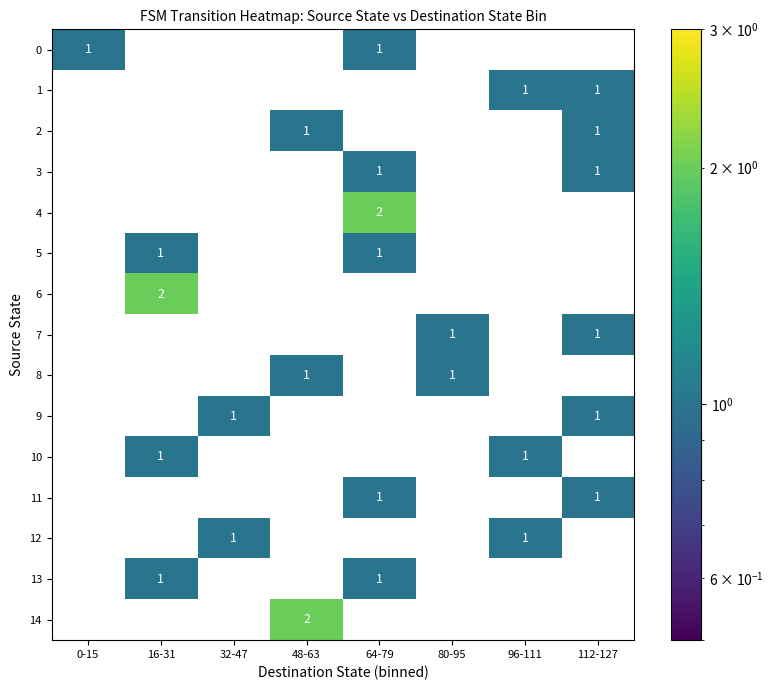

How many data points does each series have?

8